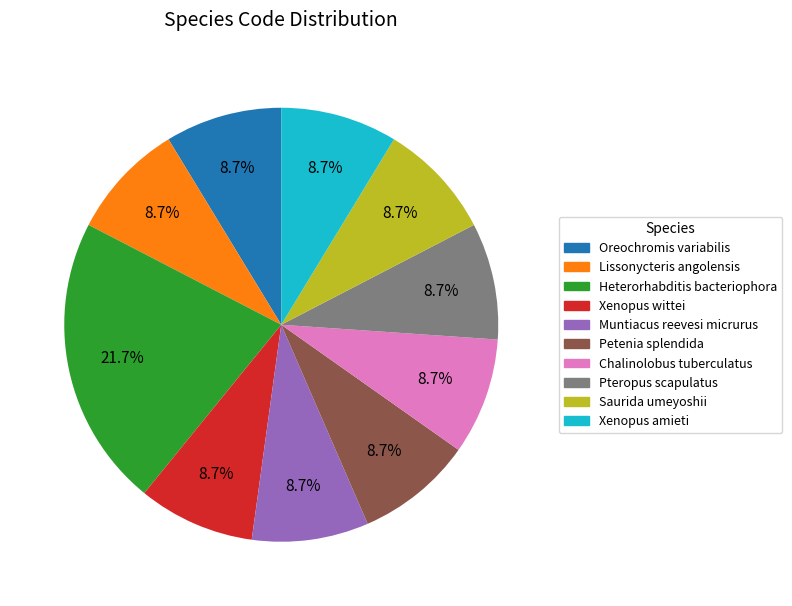

What is the largest slice in the pie chart?

Heterorhabditis bacteriophora